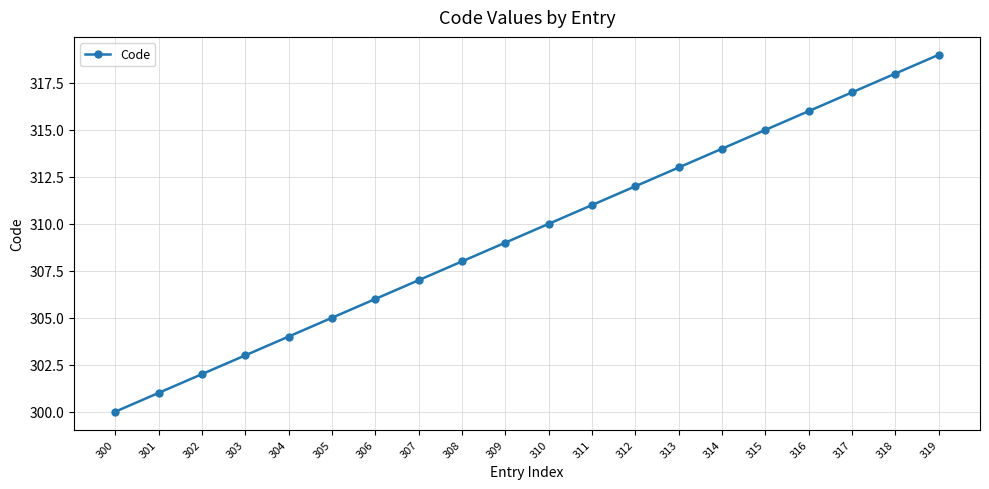

What is the smallest value displayed?

300